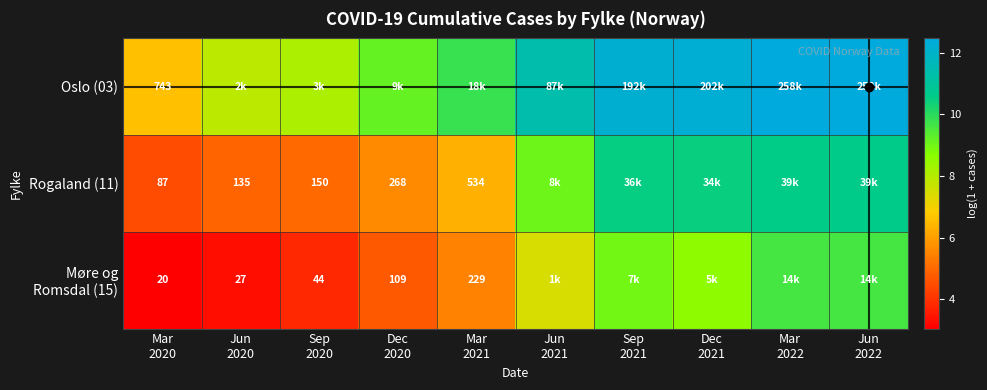

At how many categories does at least one series exceed 8?

8